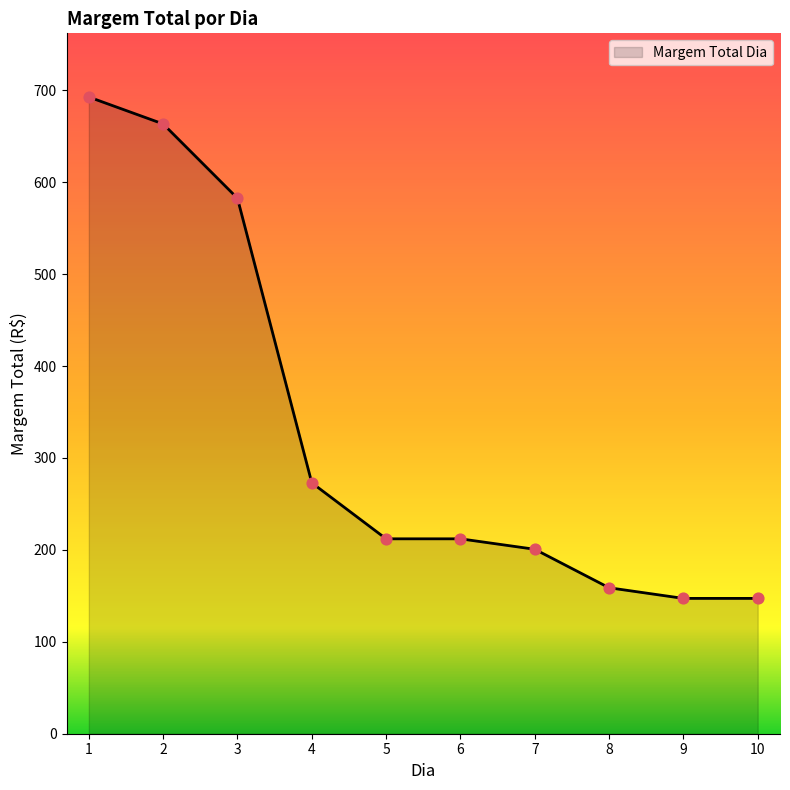

Between 4 and 3, which is larger?

3